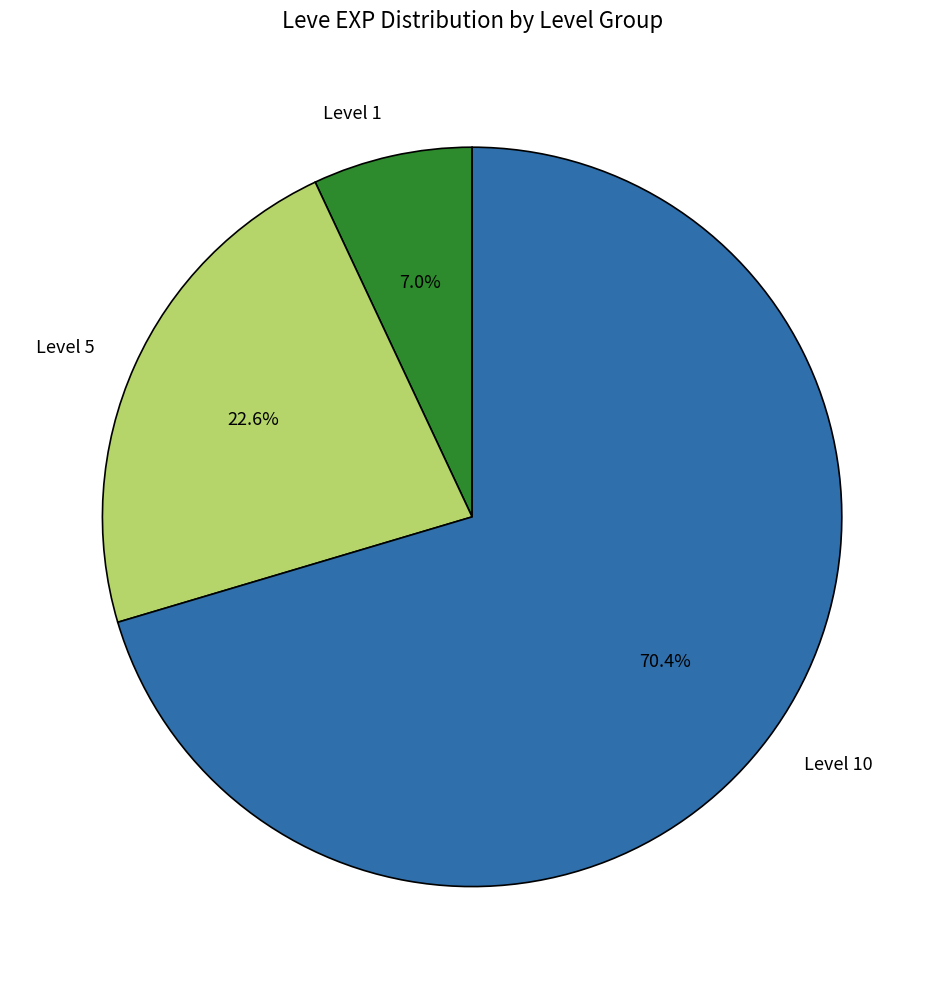

Combined, what portion of the pie is Level 1 and Level 10?

77.4%